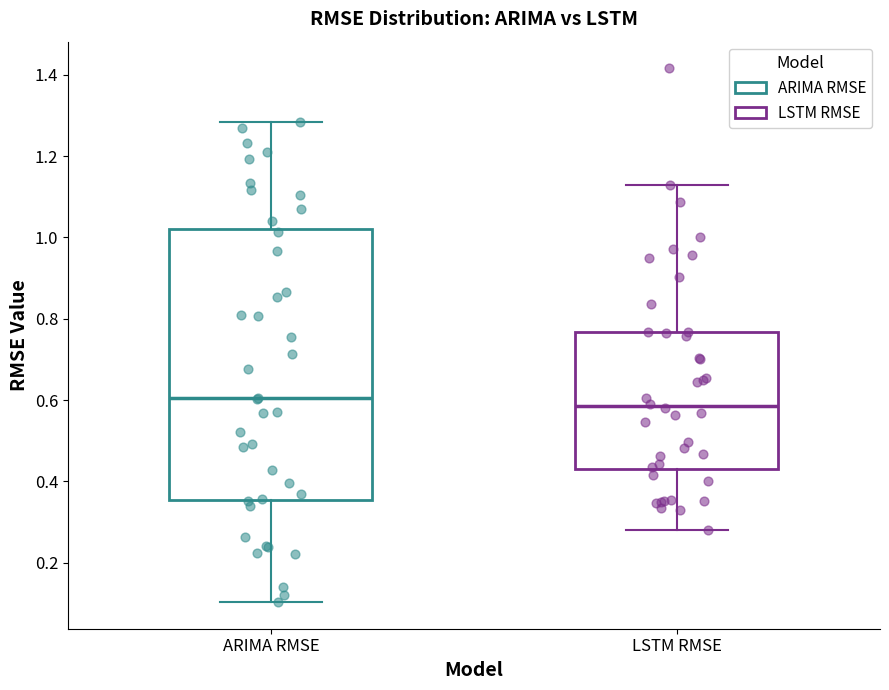

Where does the upper whisker of the box for ARIMA RMSE end on the y-axis? The values are not printed on the chart, so give them approximately, as read against the axis.

1.28